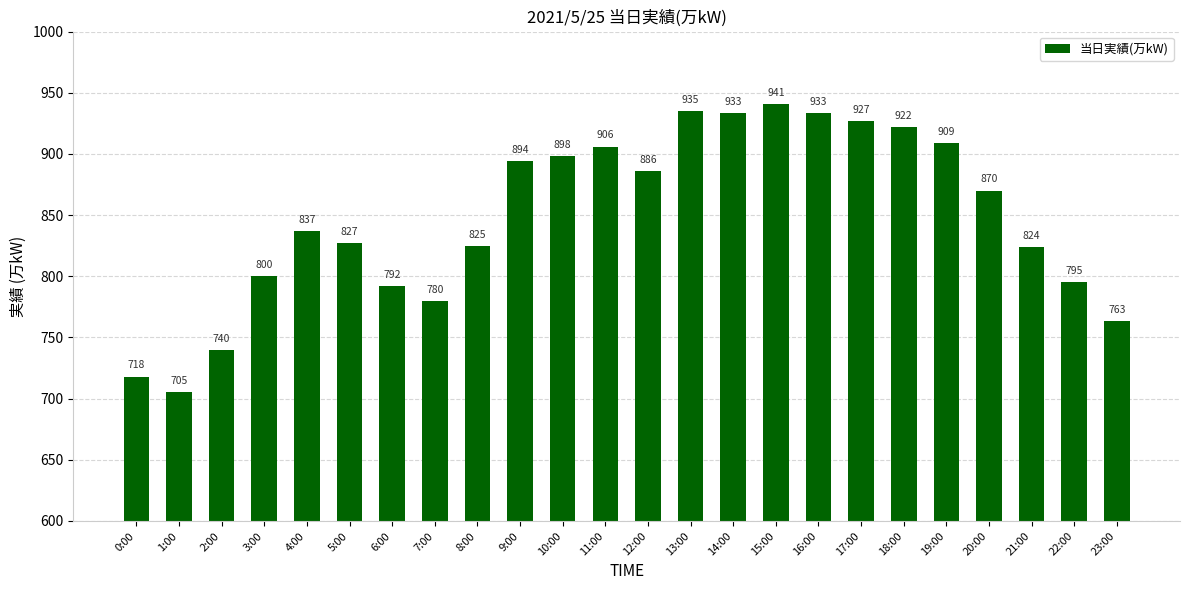

Which label corresponds to the smallest value in the chart?

1:00